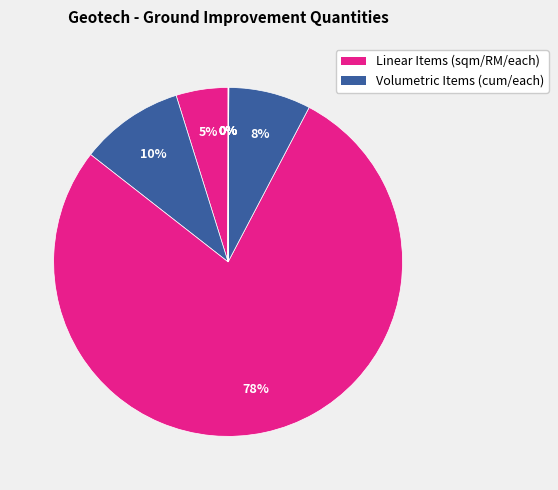

Which slice is the largest?

Stone Columns (900mm)